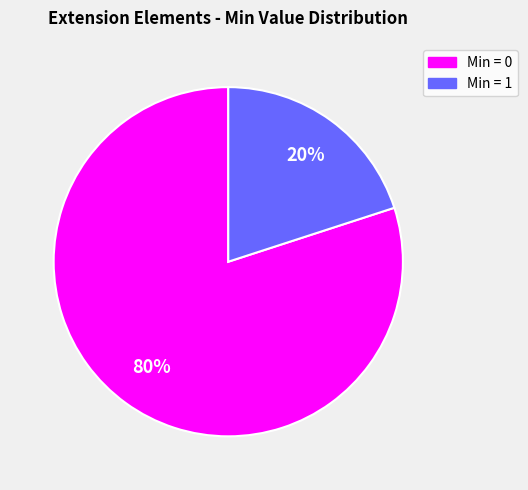

Do Min = 0 and Min = 1 together represent more than half of the pie?

Yes